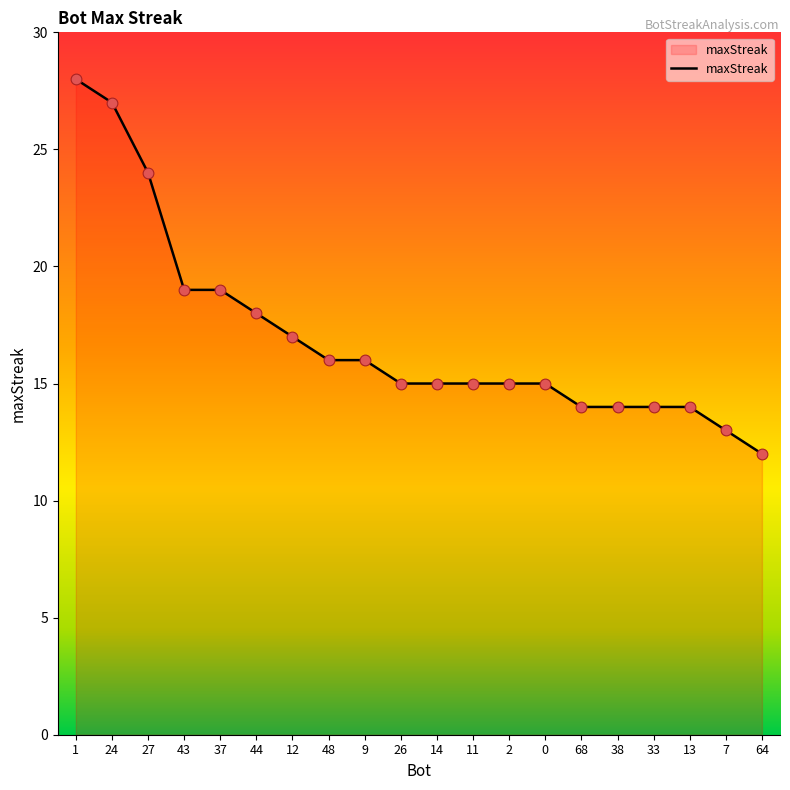

What is the change in value from 44 to 68?

-4